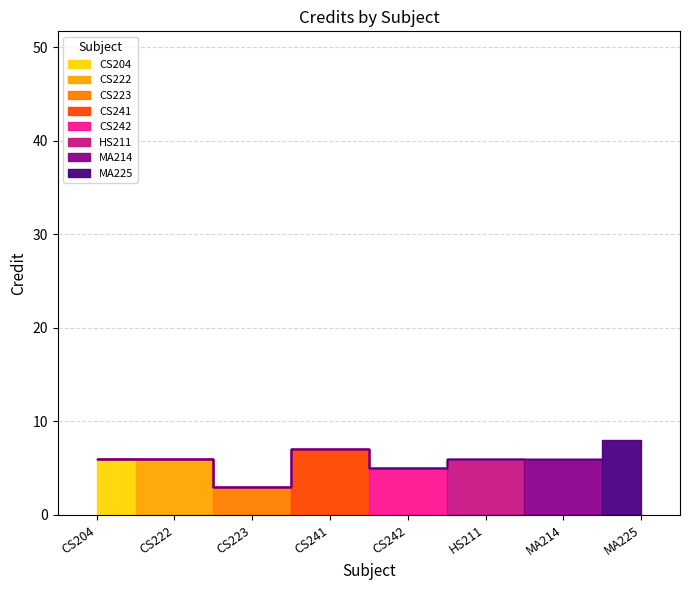

True or false: the data shows 6 at CS222.

True